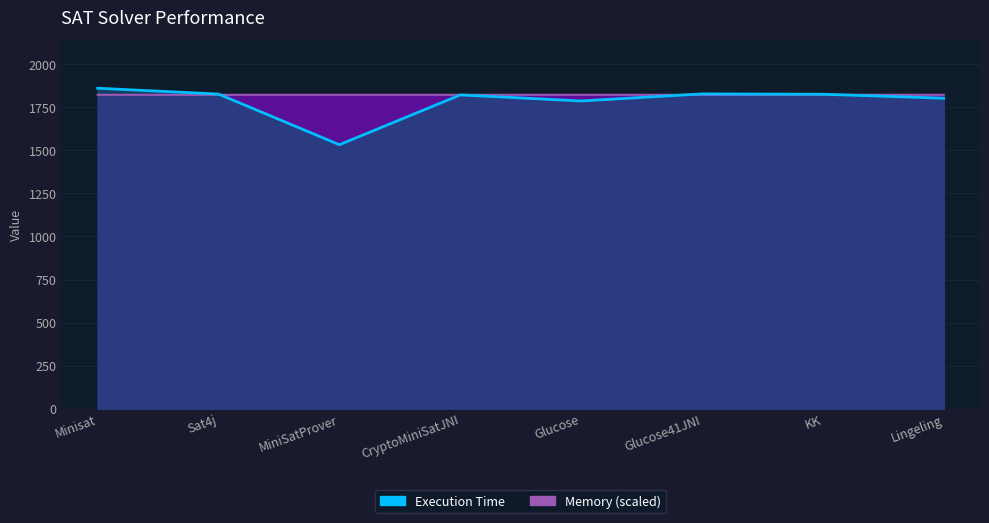

What is the difference between the maximum and minimum values?

328